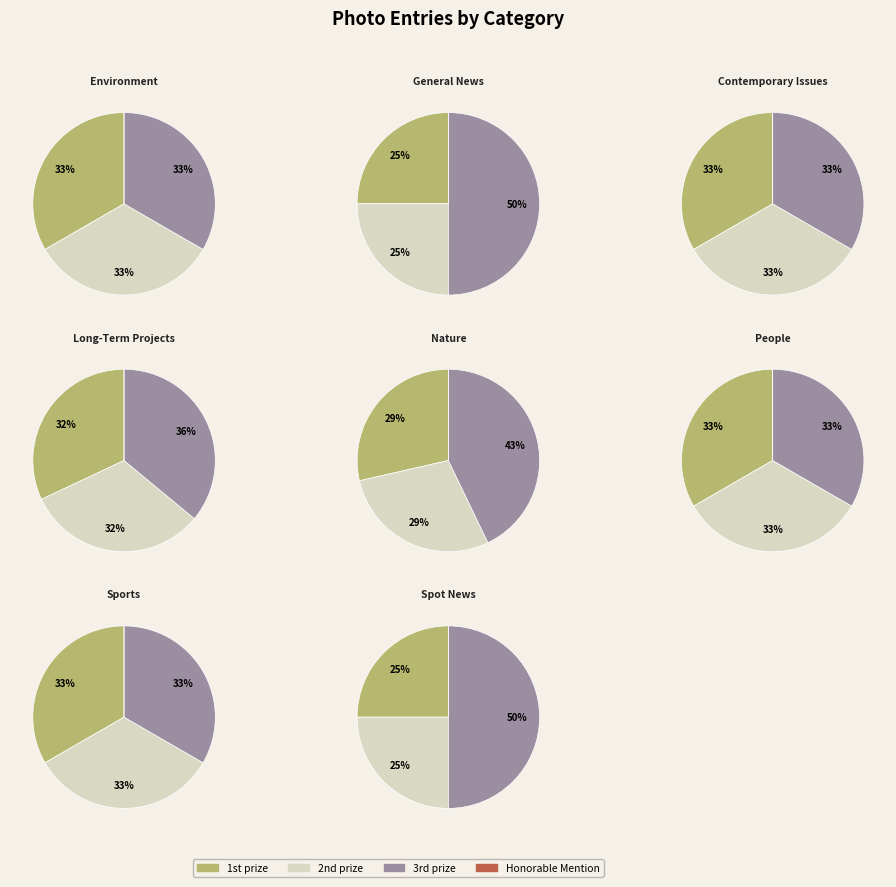

What portion of the pie excludes Contemporary Issues?

88.3%